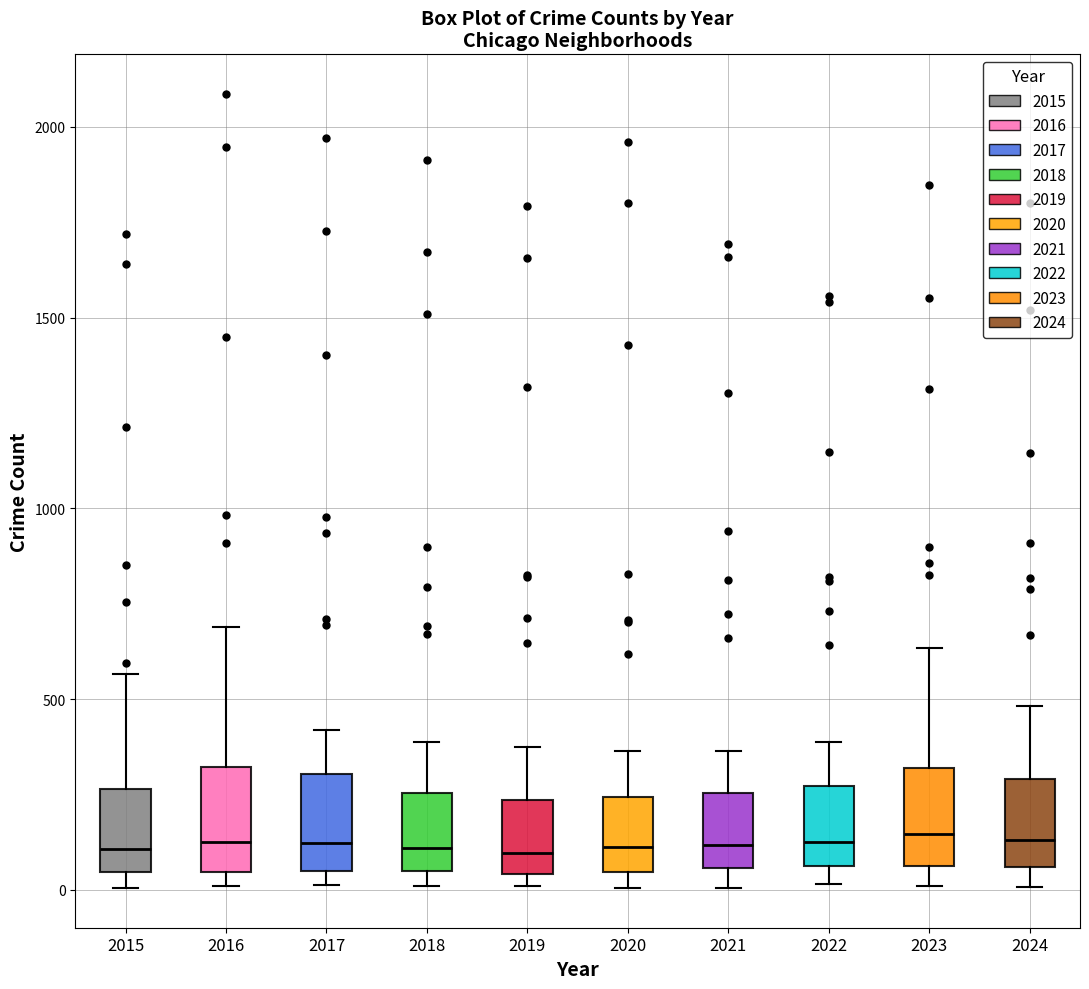

Reading left to right, read every box against the y-axis: the position of its median line, the range the box covers, and the ends of its whiskers. The values are not printed on the chart, so give them approximately, as read against the axis.

2015: median 100, box 50 to 250, whiskers 0 to 550
2016: median 150, box 50 to 300, whiskers 0 to 700
2017: median 100, box 50 to 300, whiskers 0 to 400
2018: median 100, box 50 to 250, whiskers 0 to 400
2019: median 100, box 50 to 250, whiskers 0 to 400
2020: median 100, box 50 to 250, whiskers 0 to 350
2021: median 100, box 50 to 250, whiskers 0 to 350
2022: median 150, box 50 to 250, whiskers 0 to 400
2023: median 150, box 50 to 300, whiskers 0 to 650
2024: median 150, box 50 to 300, whiskers 0 to 500